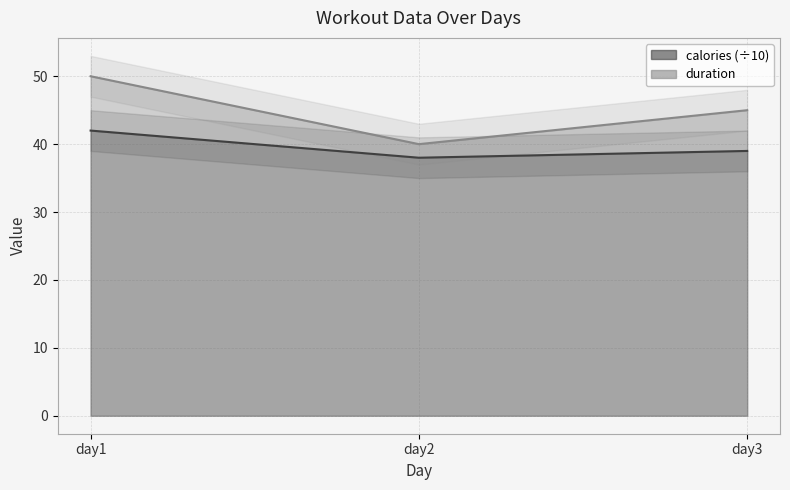

The value of duration at day1 is 25. True or false?

False